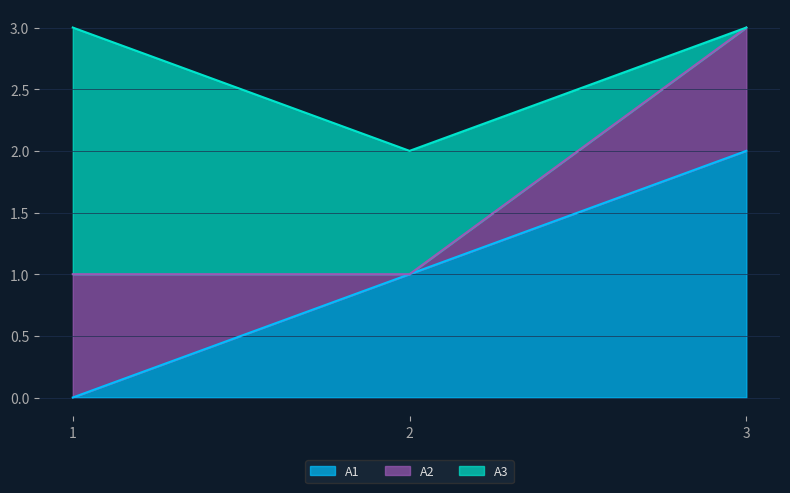

How many categories are shown in the chart?

3